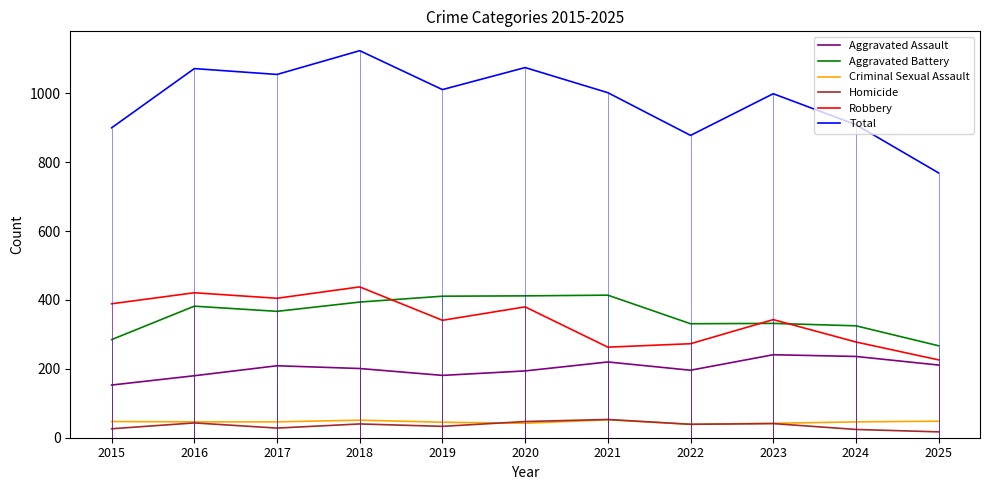

Which label corresponds to the largest value in the chart?

2018